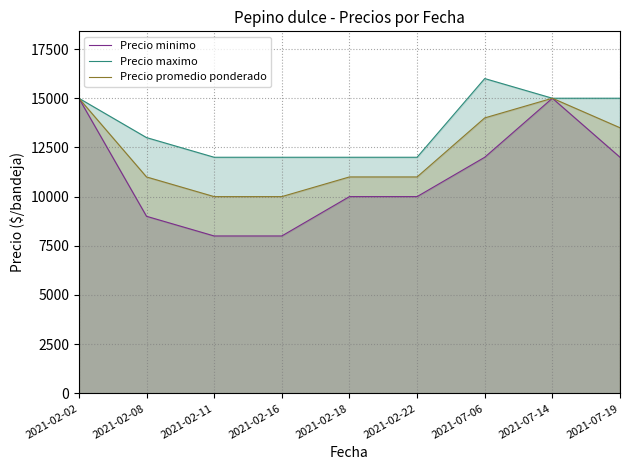

Reading right to left, extract all data points from this chart.

Precio minimo: 2021-07-19=12000	2021-07-14=15000	2021-07-06=12000	2021-02-22=10000	2021-02-18=10000	2021-02-16=8000	2021-02-11=8000	2021-02-08=9000	2021-02-02=15000
Precio maximo: 2021-07-19=15000	2021-07-14=15000	2021-07-06=16000	2021-02-22=12000	2021-02-18=12000	2021-02-16=12000	2021-02-11=12000	2021-02-08=13000	2021-02-02=15000
Precio promedio ponderado: 2021-07-19=13500	2021-07-14=15000	2021-07-06=14000	2021-02-22=11000	2021-02-18=11000	2021-02-16=10000	2021-02-11=10000	2021-02-08=11000	2021-02-02=15000